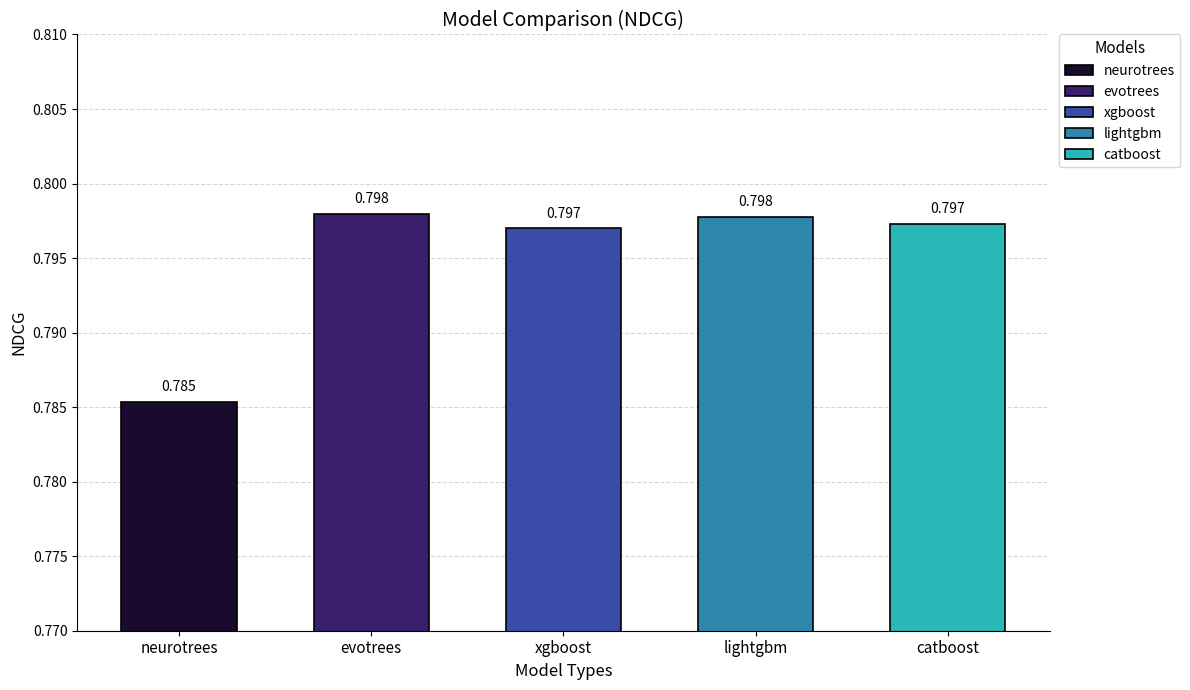

Reading left to right, what are all the values shown in this chart?

0.8	0.8	0.8	0.8	0.8